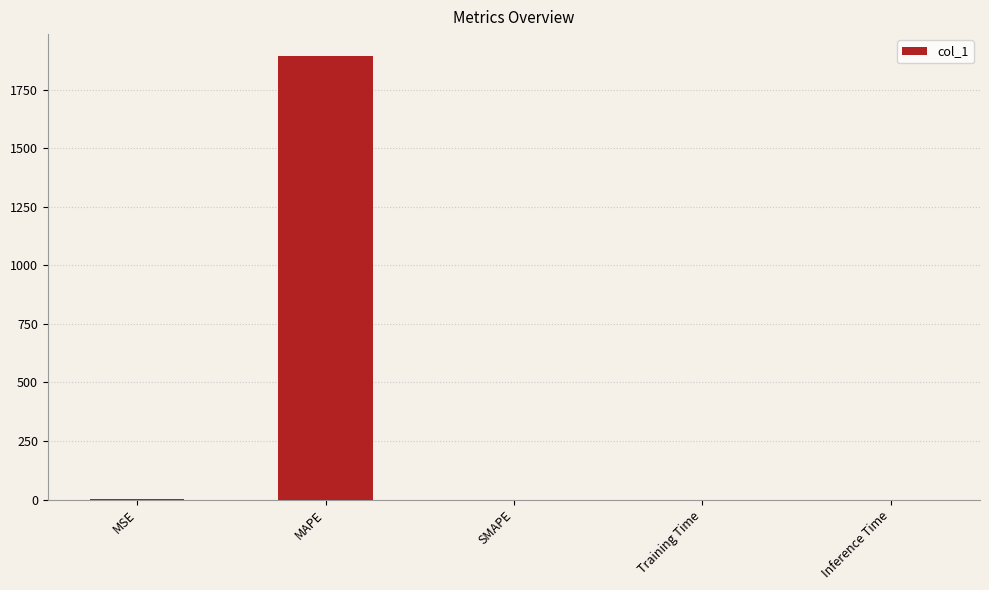

What is the maximum value shown in the chart?

1892.4